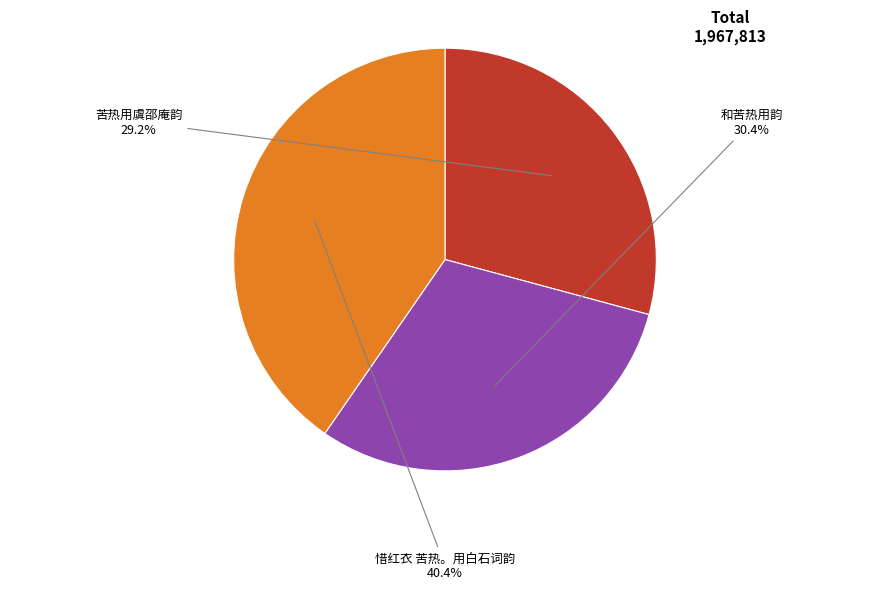

Is there a majority slice in this chart?

No